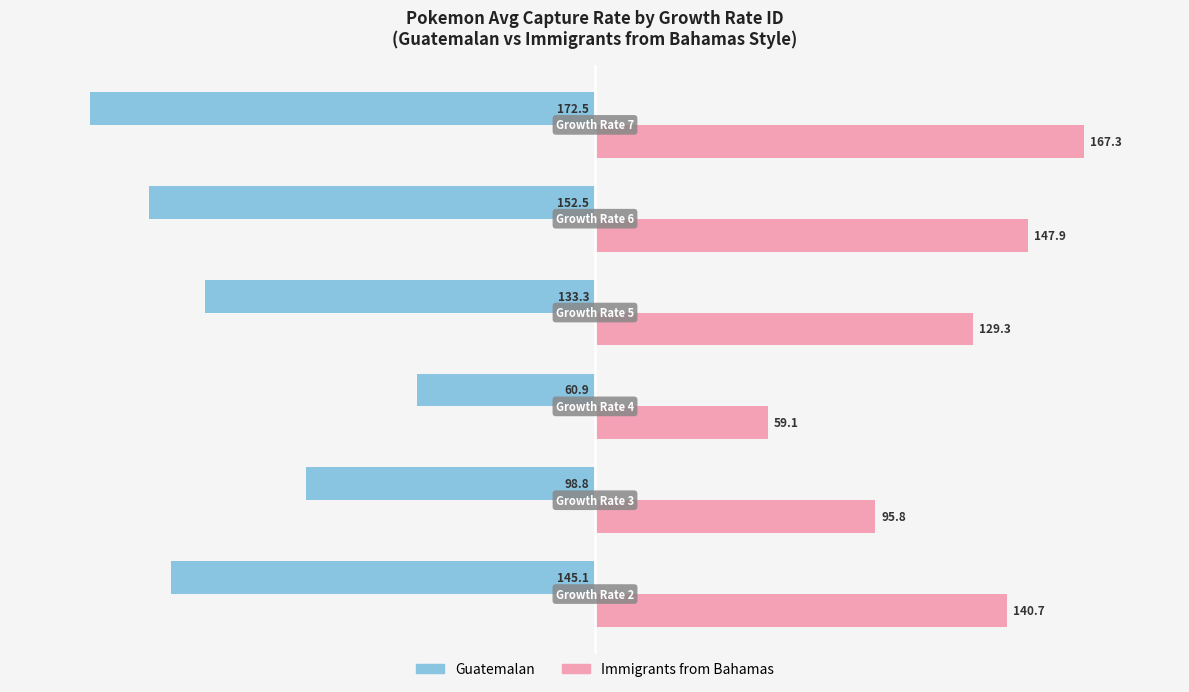

Between Growth Rate 6 and Growth Rate 7, which series saw the biggest shift?

Guatemalan